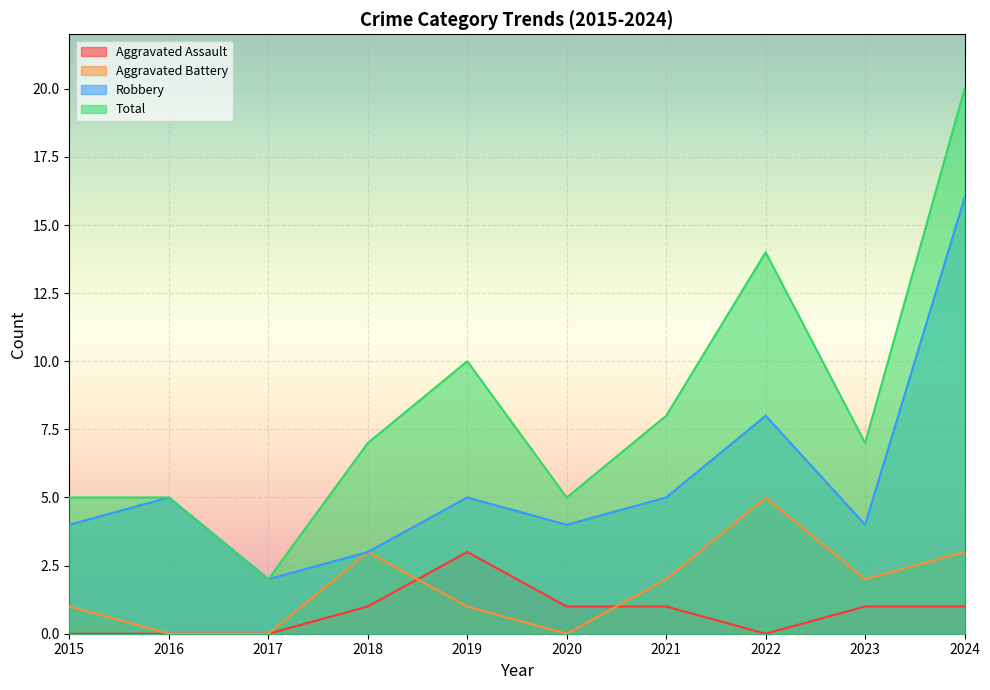

The Total series shows 20 at 2024. True or false?

True